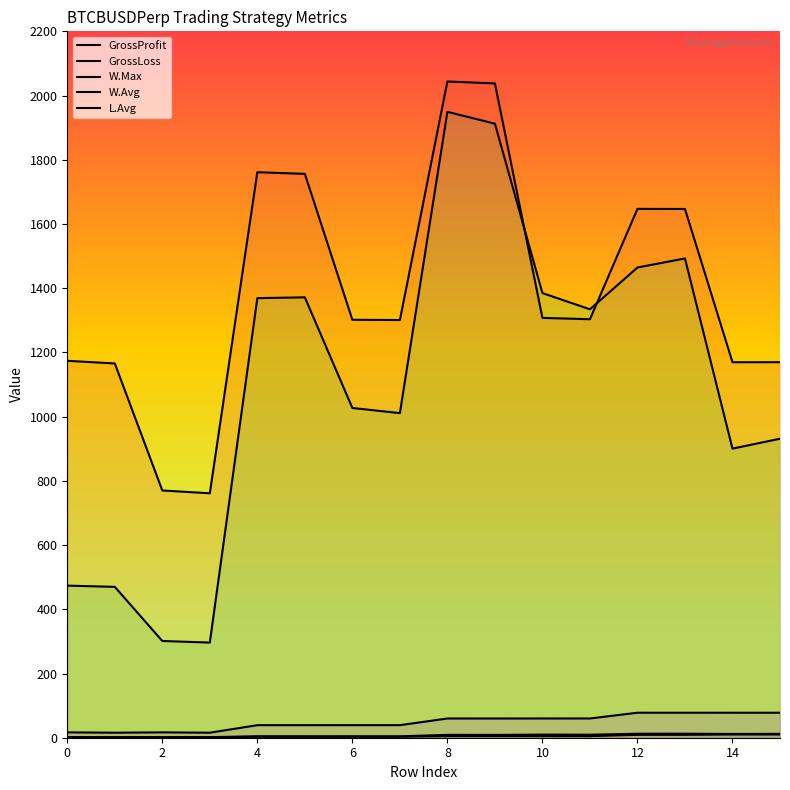

The value of GrossProfit at 11 is 369.4. True or false?

False